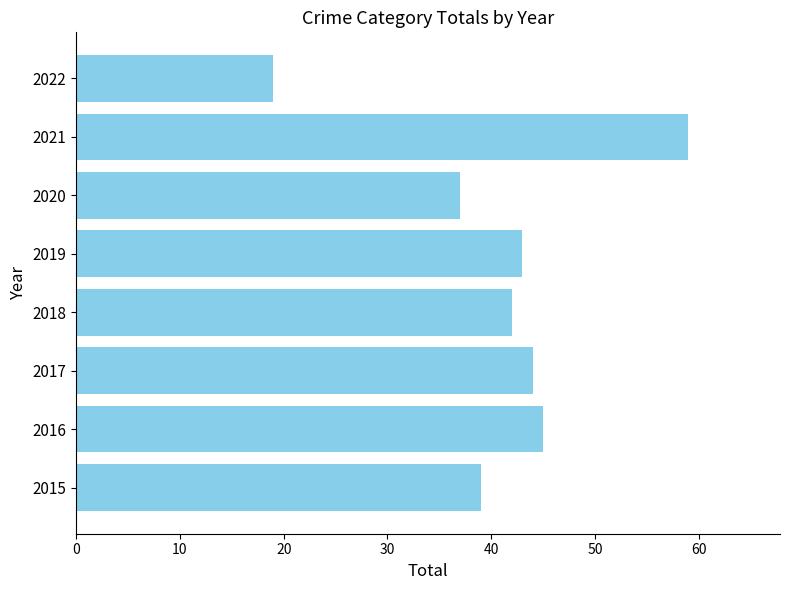

Approximately how many times larger is the value at 2019 compared to 2021?

0.7